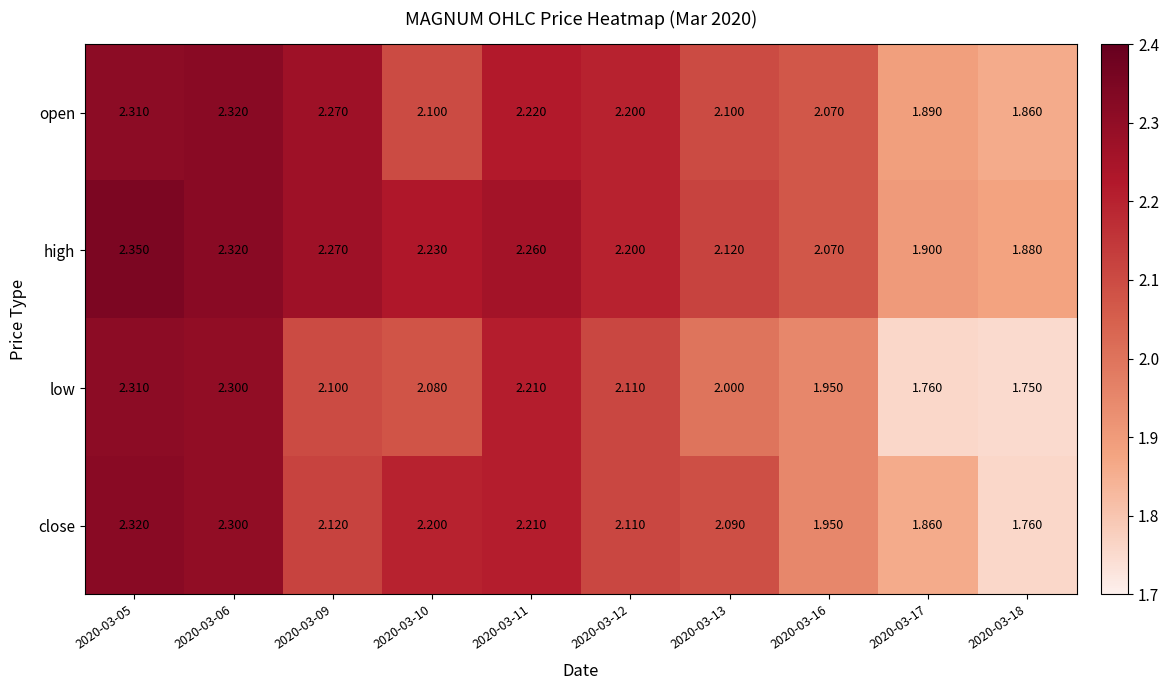

How many data points does each series have?

10